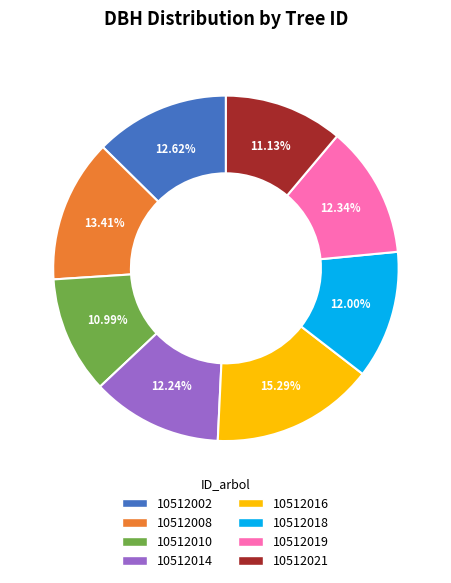

Approximately how many times larger is the value at 10512014 compared to 10512008?

0.9